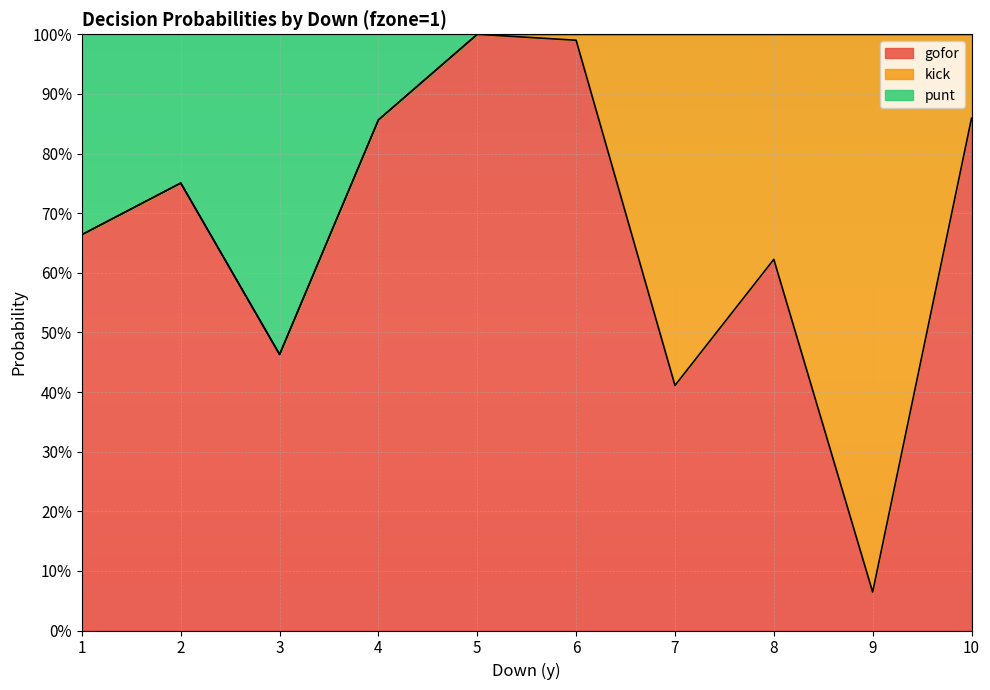

Rank the categories by gofor value from lowest to highest.

9, 7, 3, 8, 1, 2, 4, 10, 6, 5